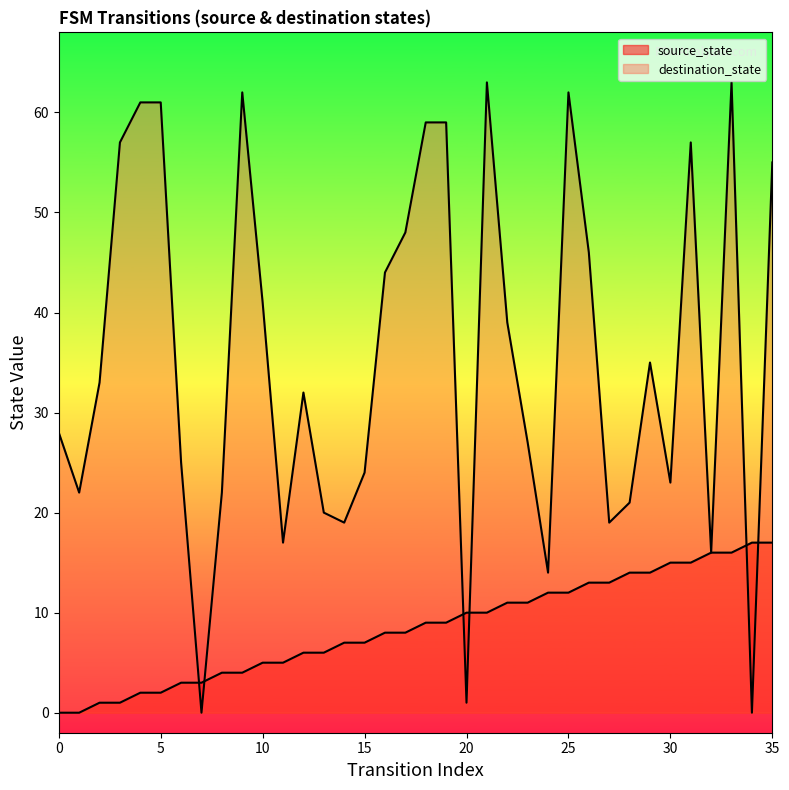

True or false: destination_state and source_state intersect in this chart.

True